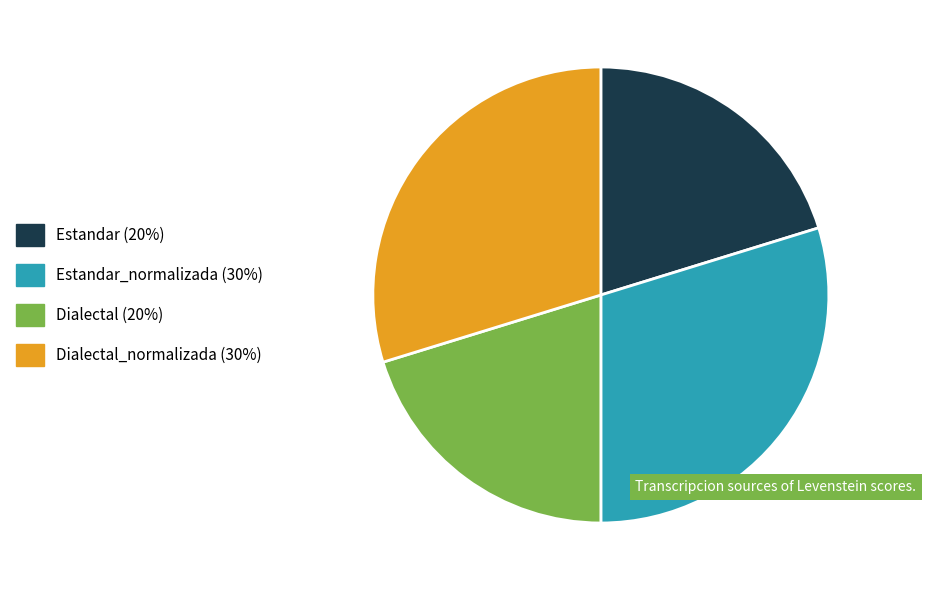

Is it true that Estandar_normalizada (30%) is 18% of the pie?

False